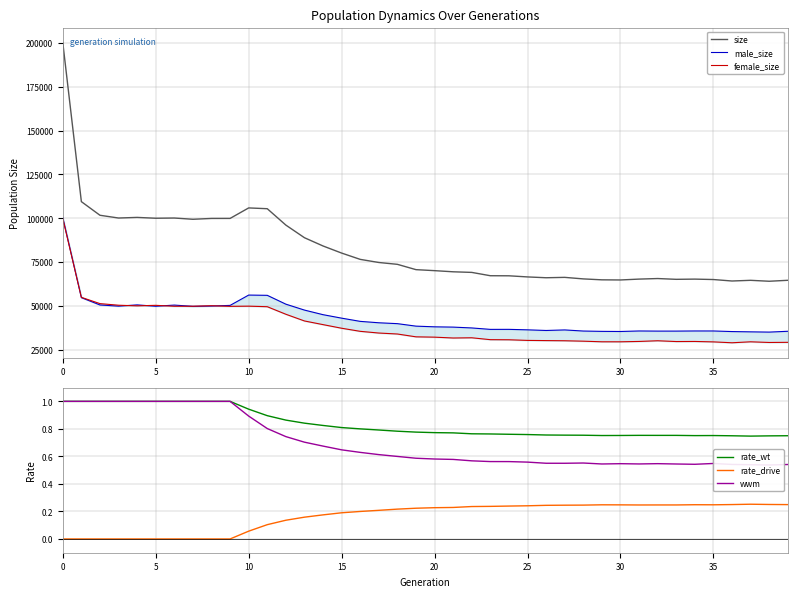

What is the sum of all rate_drive values?

6.6